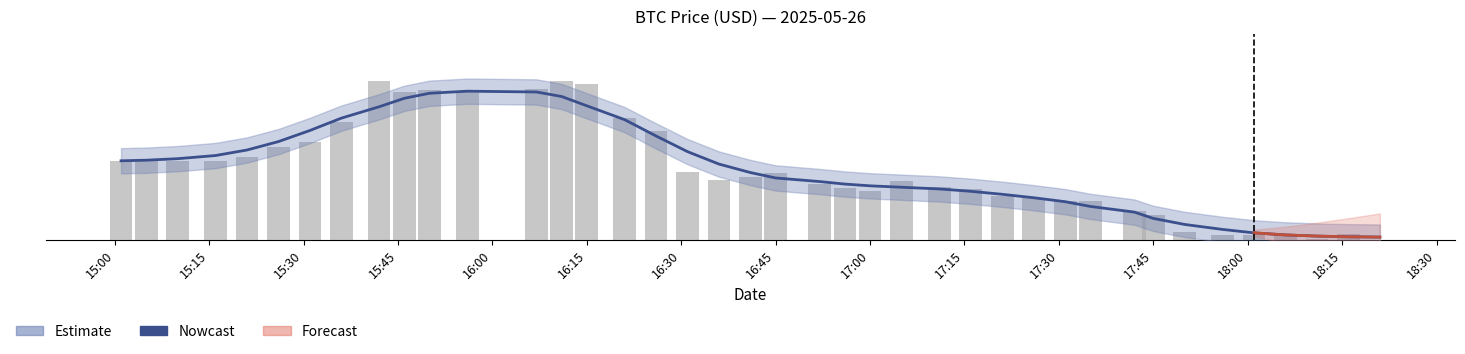

What is the greatest value displayed?

1002.6